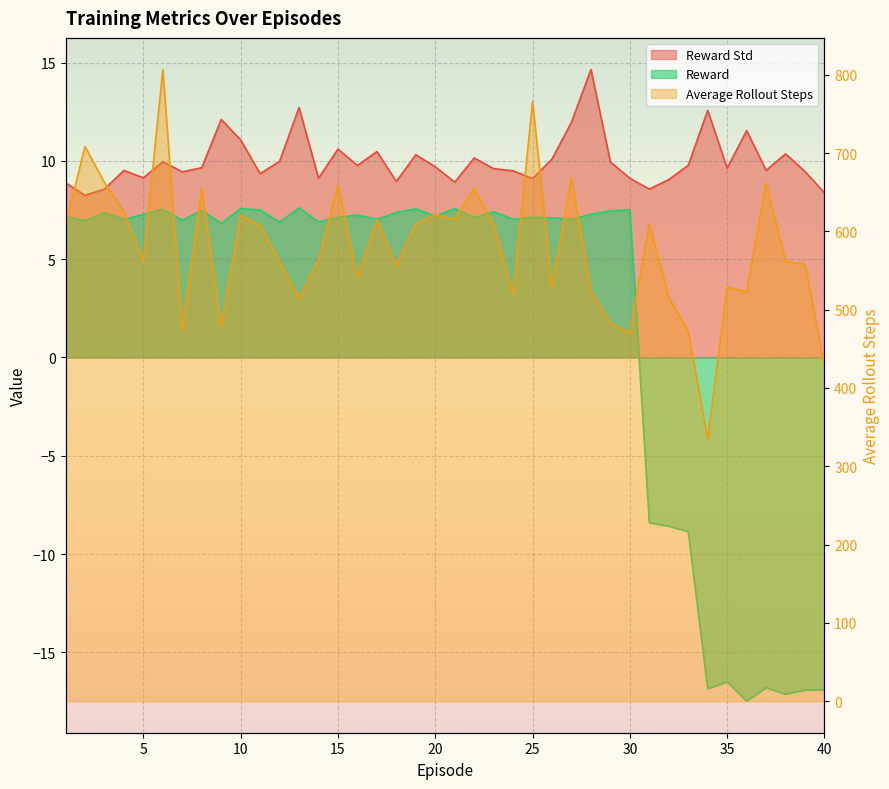

At which category does Reward Std reach its first local valley?

2